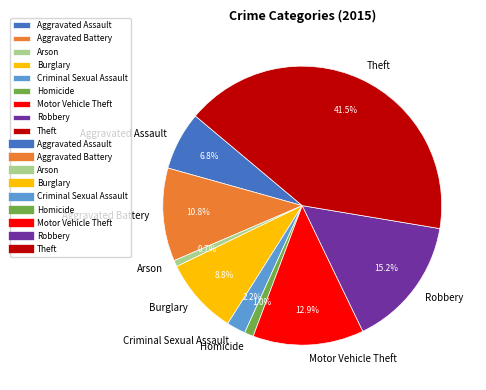

Which has a higher value, Arson or Theft?

Theft